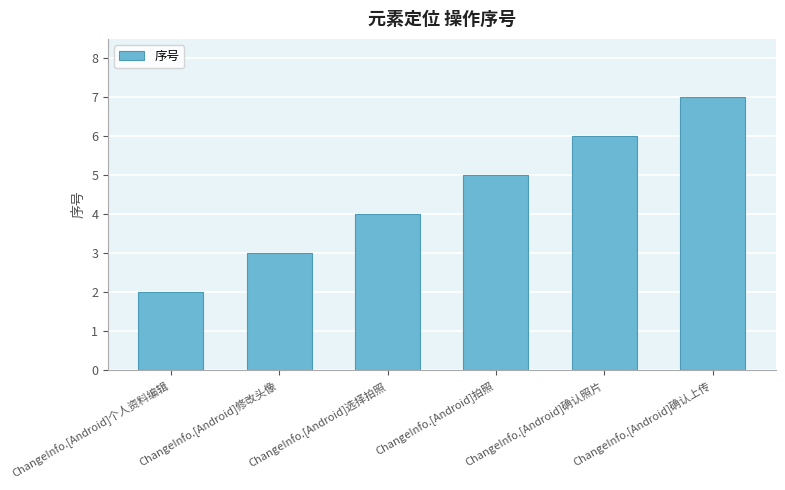

Which category has the lowest value across all series?

ChangeInfo.[Android]个人资料编辑